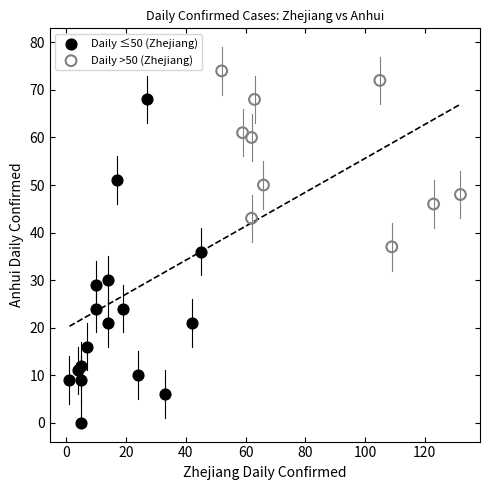

Which series reaches the minimum Y coordinate?

Daily ≤50 (Zhejiang)